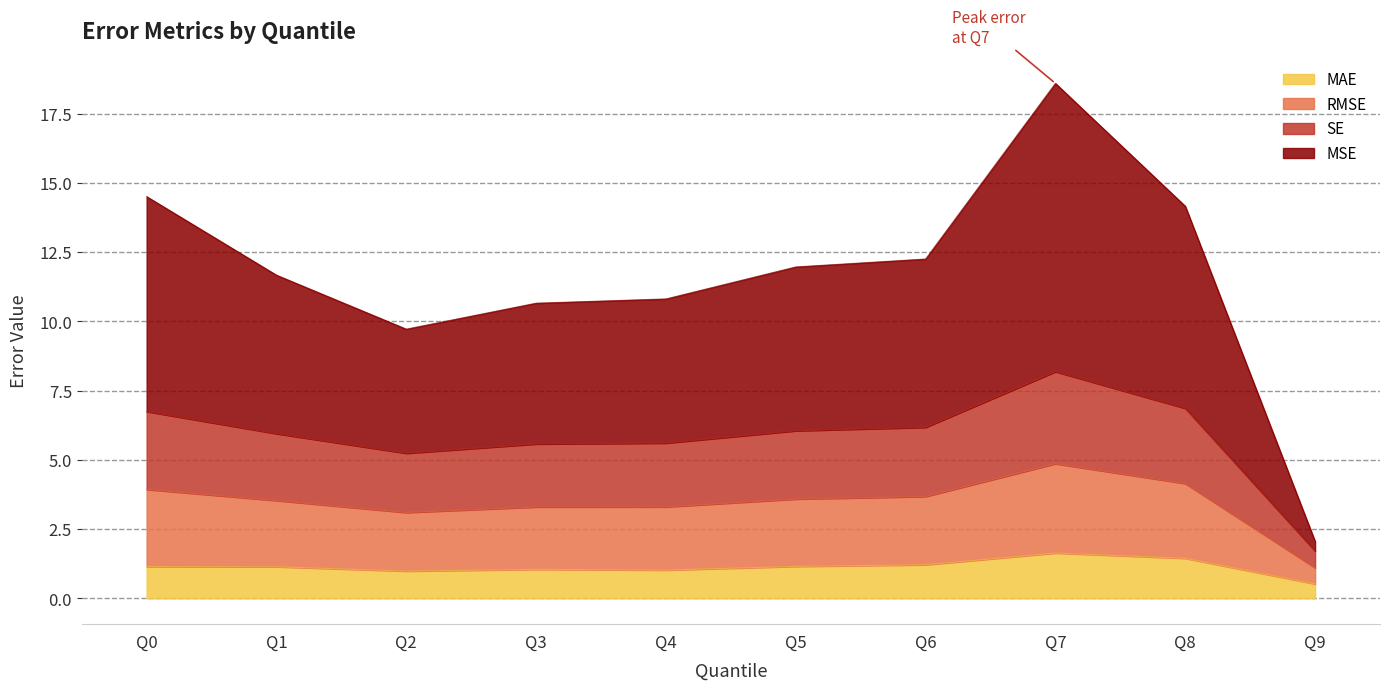

How many data points in MSE are above 11?

6